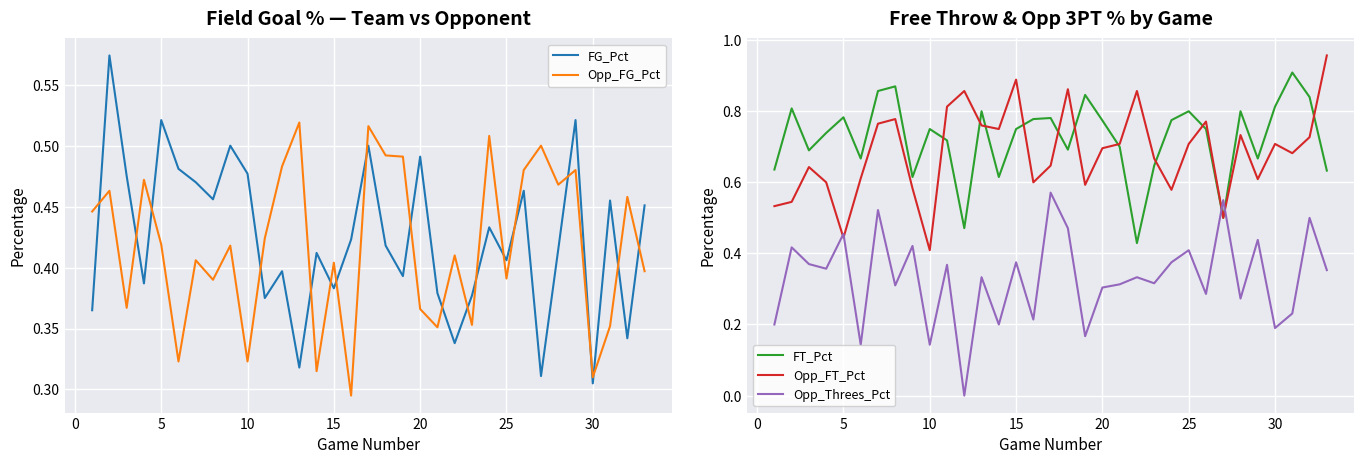

Is the value of Opp_FT_Pct at 32 greater than the value of Opp_FG_Pct at 12?

Yes